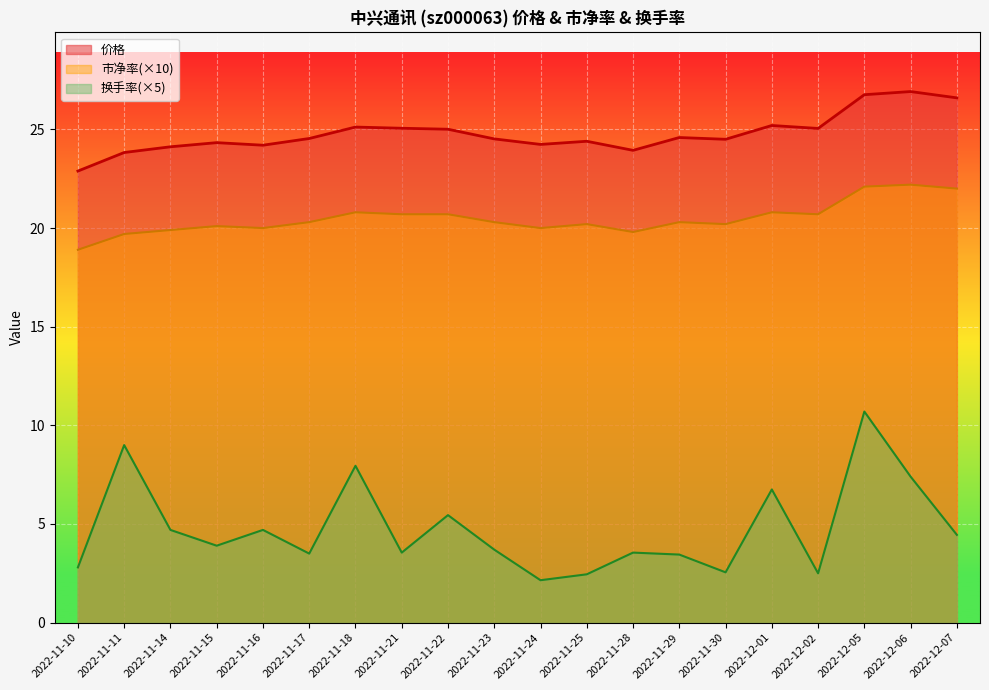

How many interior local peaks does the 换手率 series have?

7